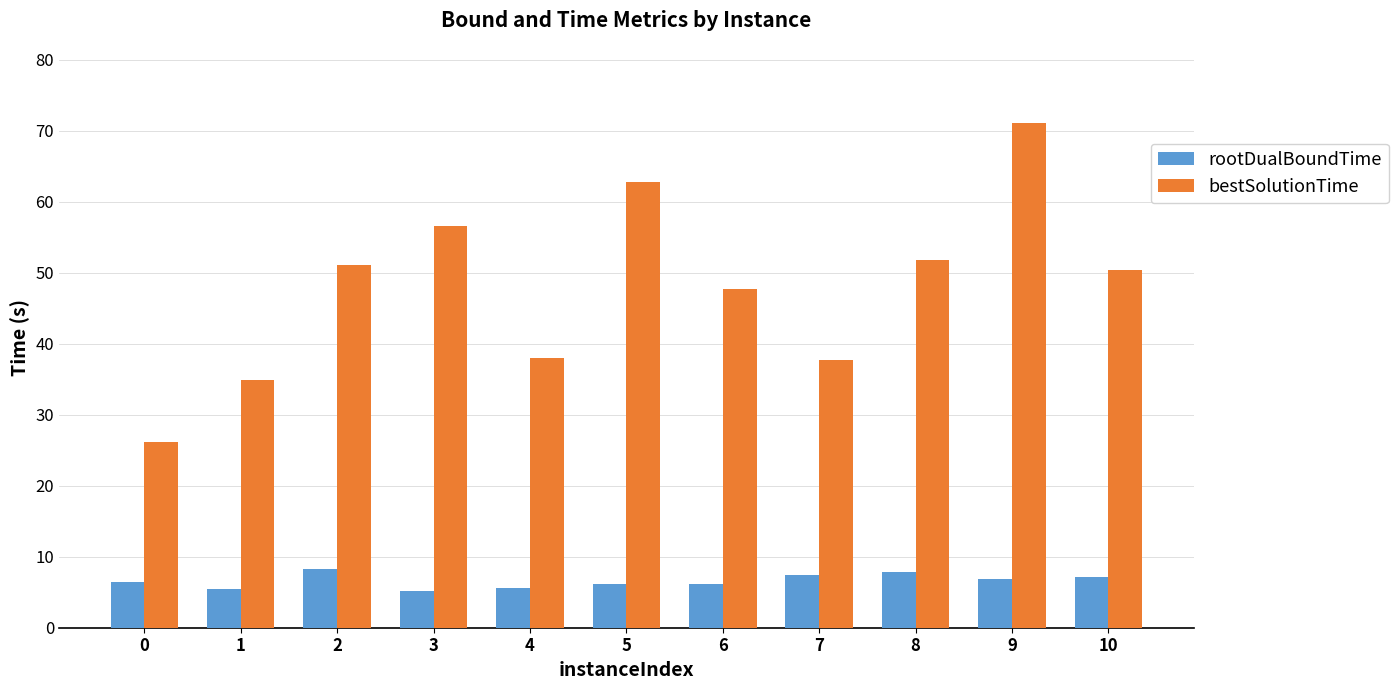

How many groups of bars are there?

11